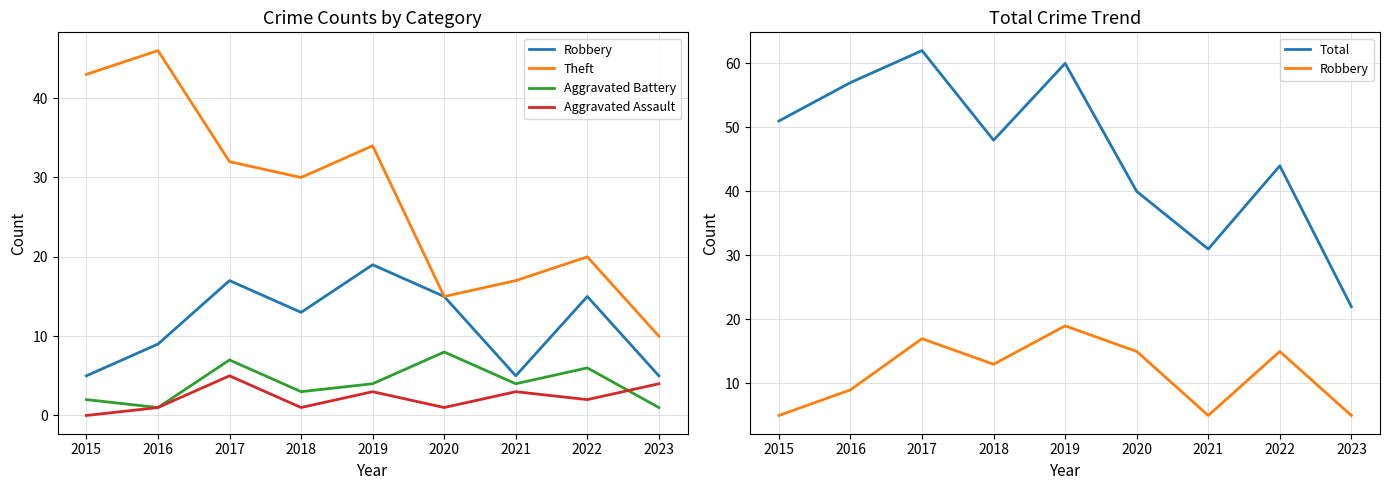

At how many categories does at least one series exceed 30?

8